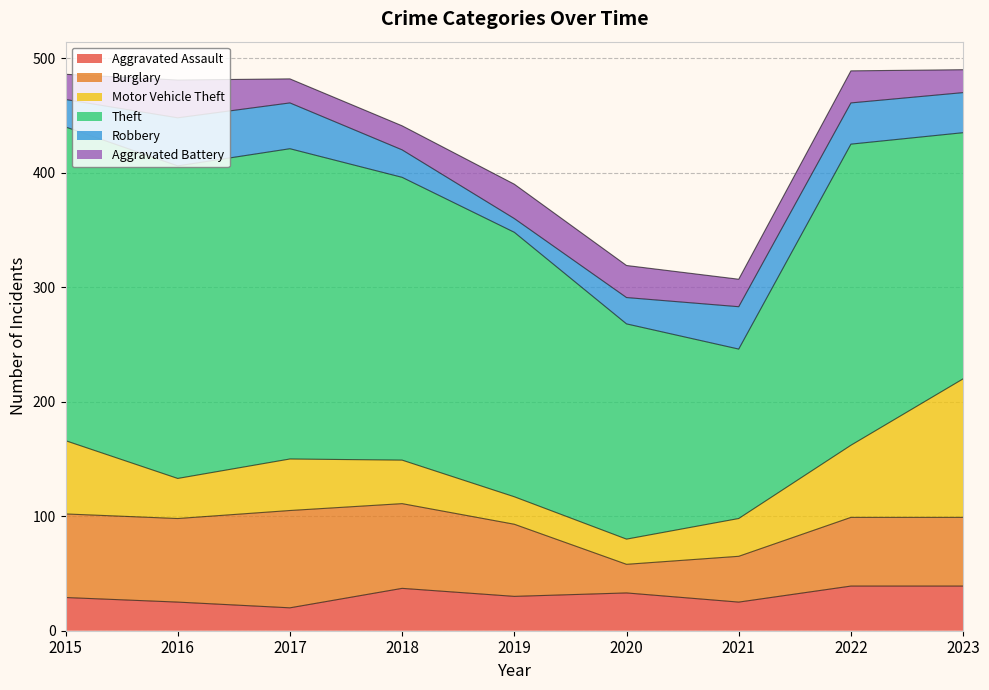

How many values in the Burglary series are below 63?

4